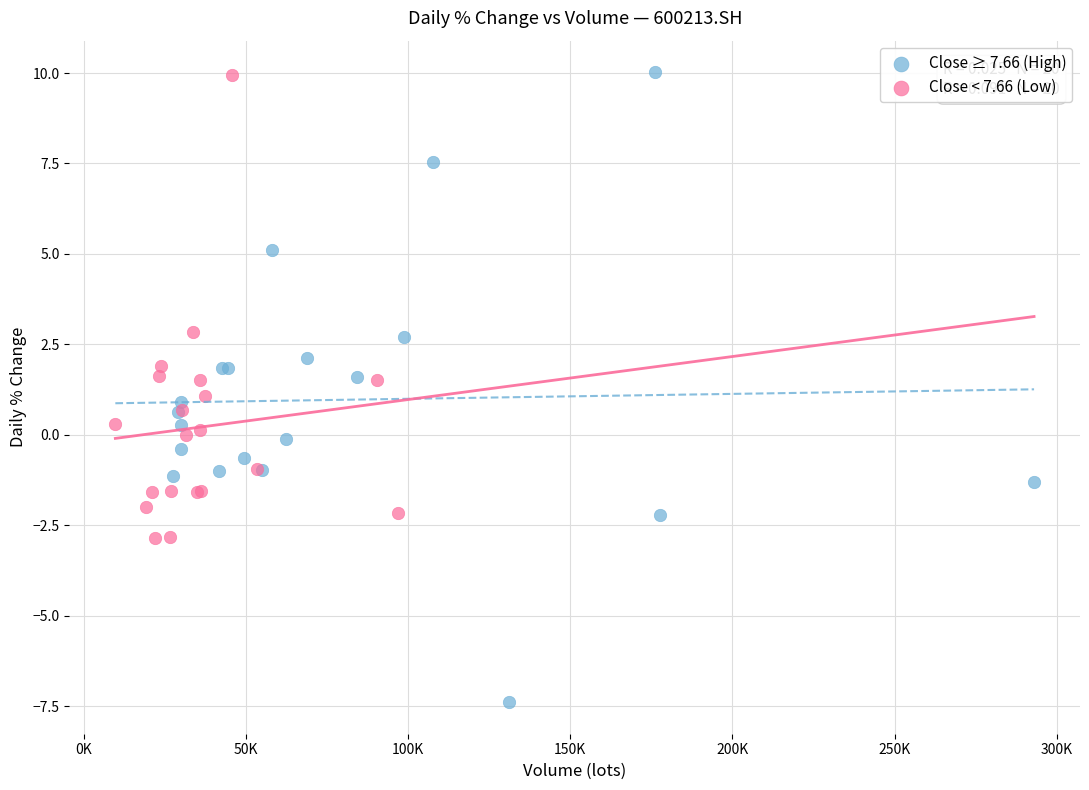

Which series contains the lowest Y value?

Close ≥ 7.66 (High)